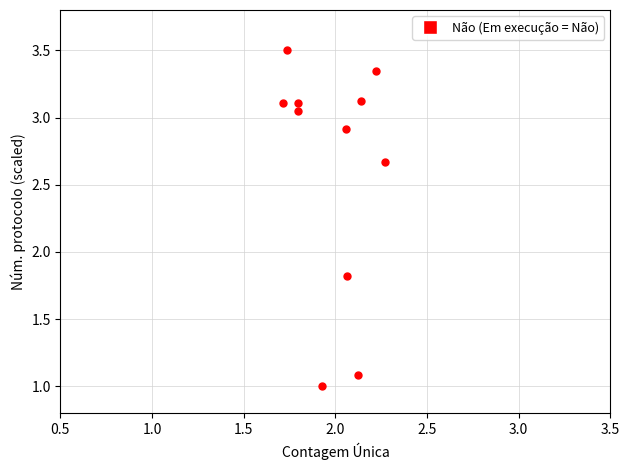

What Y value in the scatter plot is closest to 2?

1.8